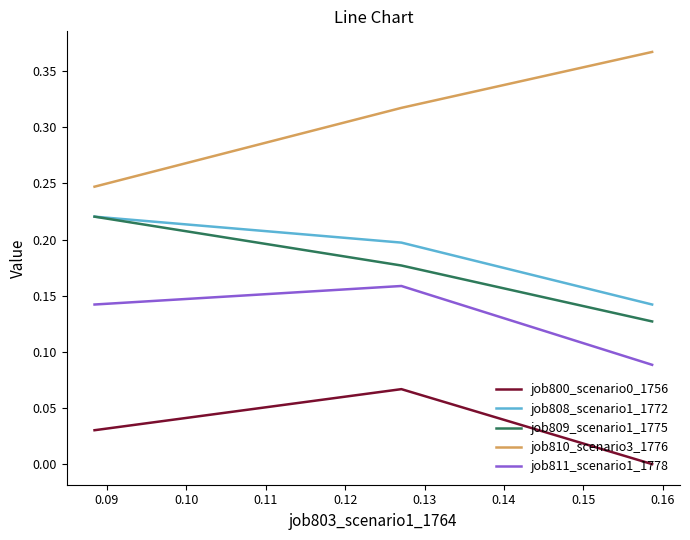

What is the total value across all series at 0.10?

0.9